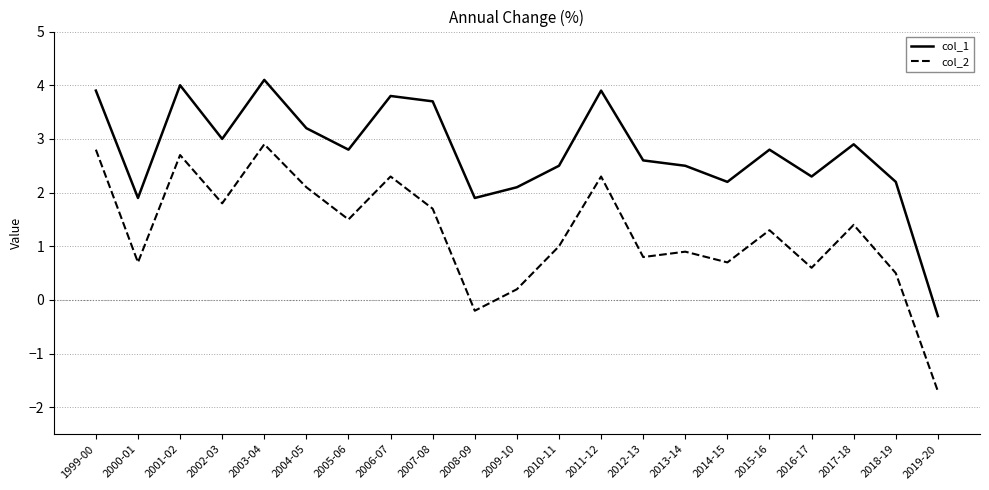

What is the average value of the col_1 series?

2.8